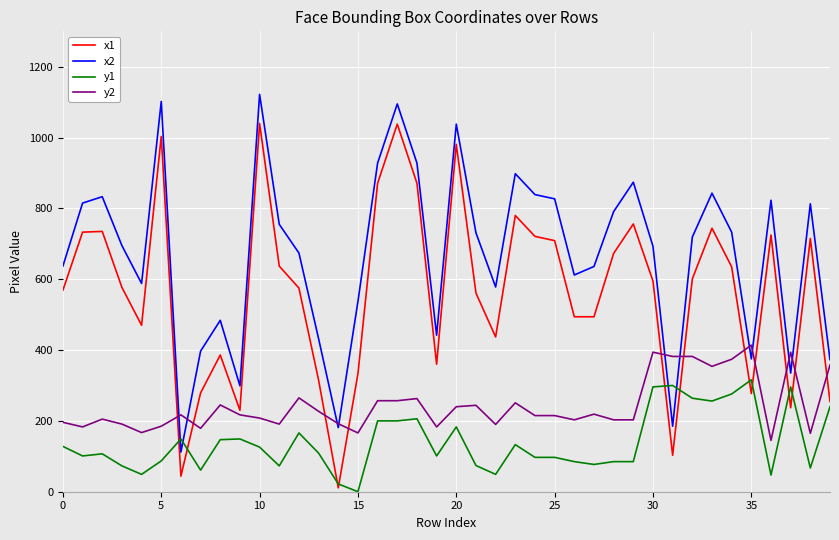

What is the maximum value shown in the chart?

1122